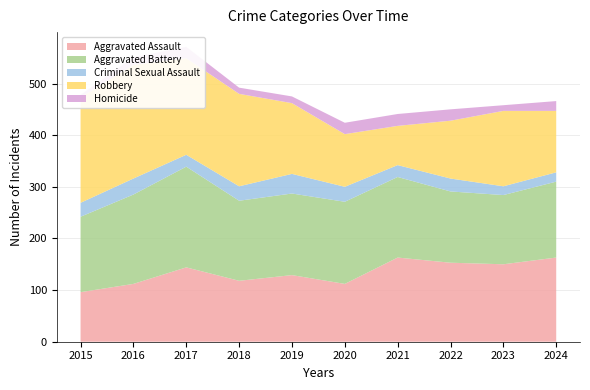

Reading left to right, what are all the values shown in this chart?

Aggravated Assault: 2015=96	2016=112	2017=144	2018=118	2019=129	2020=112	2021=163	2022=153	2023=150	2024=163
Aggravated Battery: 2015=146	2016=173	2017=195	2018=155	2019=158	2020=159	2021=156	2022=138	2023=134	2024=147
Criminal Sexual Assault: 2015=27	2016=31	2017=23	2018=28	2019=38	2020=29	2021=23	2022=25	2023=17	2024=18
Robbery: 2015=204	2016=220	2017=187	2018=179	2019=137	2020=102	2021=76	2022=112	2023=146	2024=119
Homicide: 2015=5	2016=15	2017=22	2018=12	2019=13	2020=22	2021=23	2022=22	2023=11	2024=19